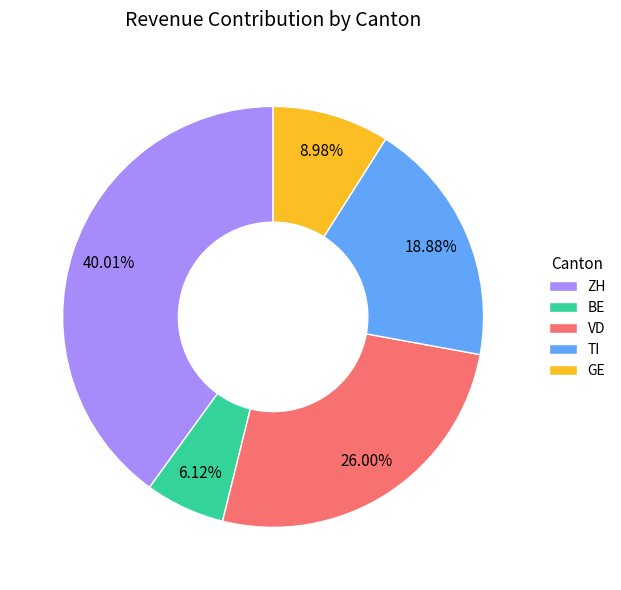

Which category has the smallest portion of the pie?

BE